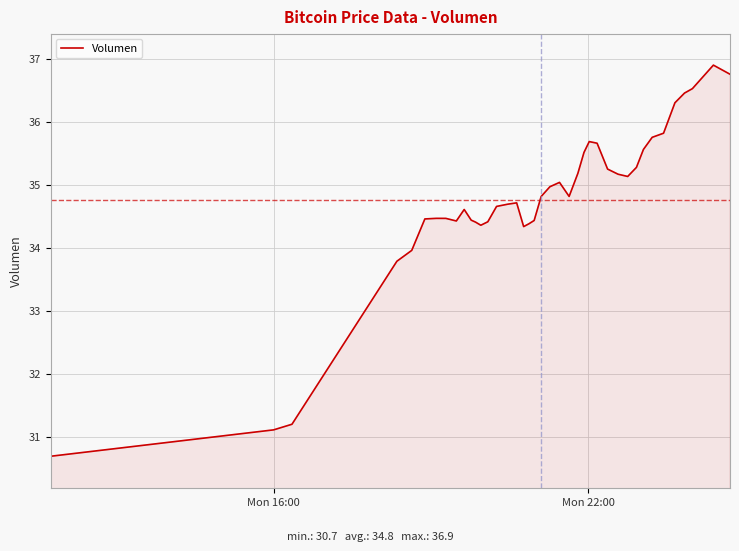

What is the difference between the maximum and minimum values?

6.2